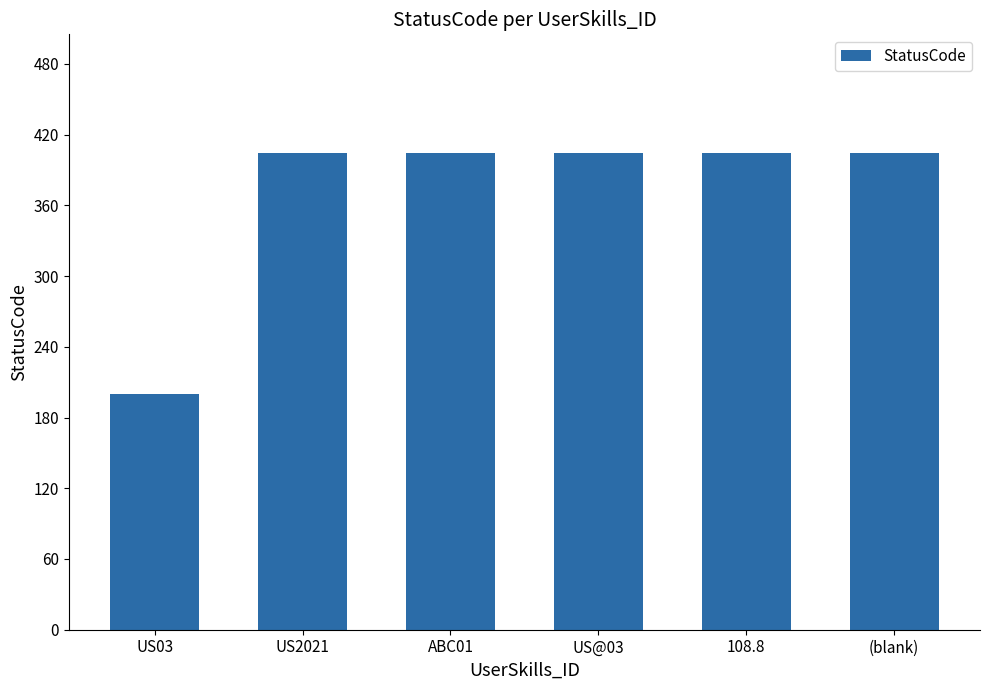

What is the sum of all values?

2220